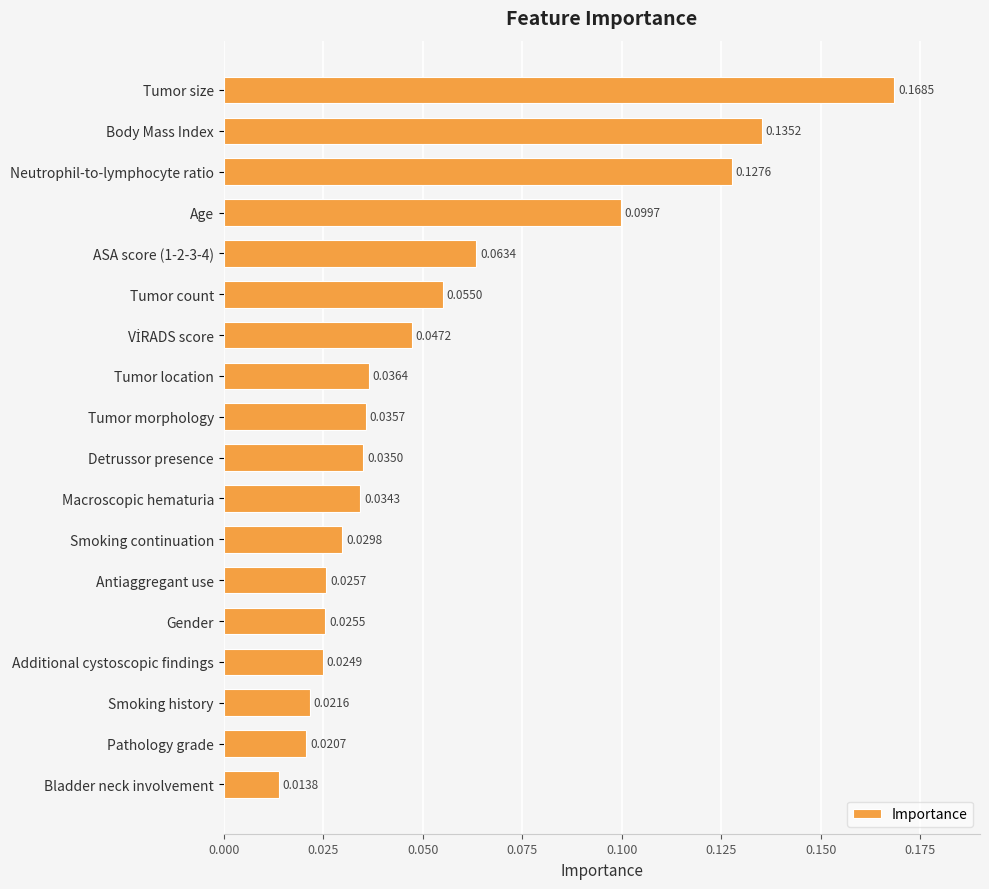

At which category does the chart reach its minimum across all series?

Bladder neck involvement